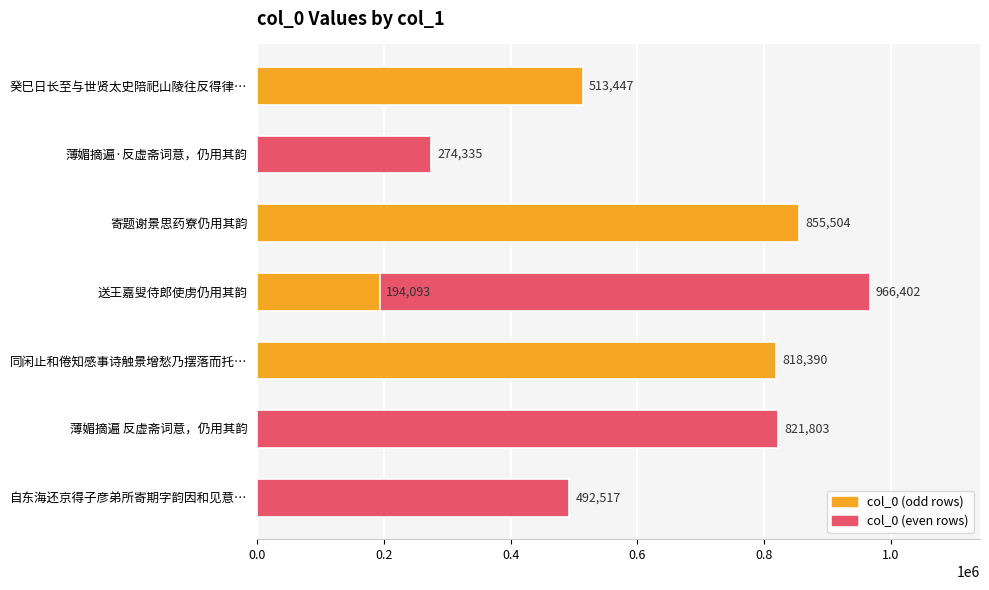

What is the greatest value displayed?

966402